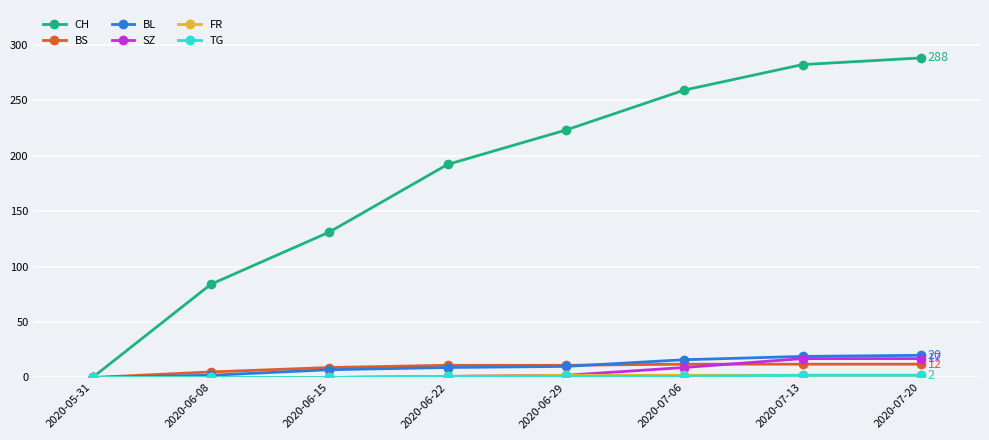

Which series has the largest total across all categories?

CH